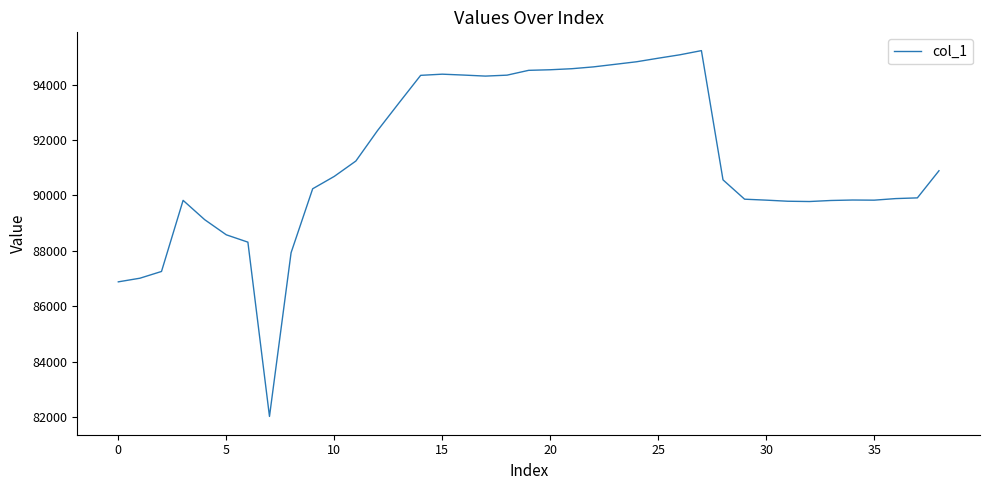

What is the difference between the maximum and minimum values?

13204.3